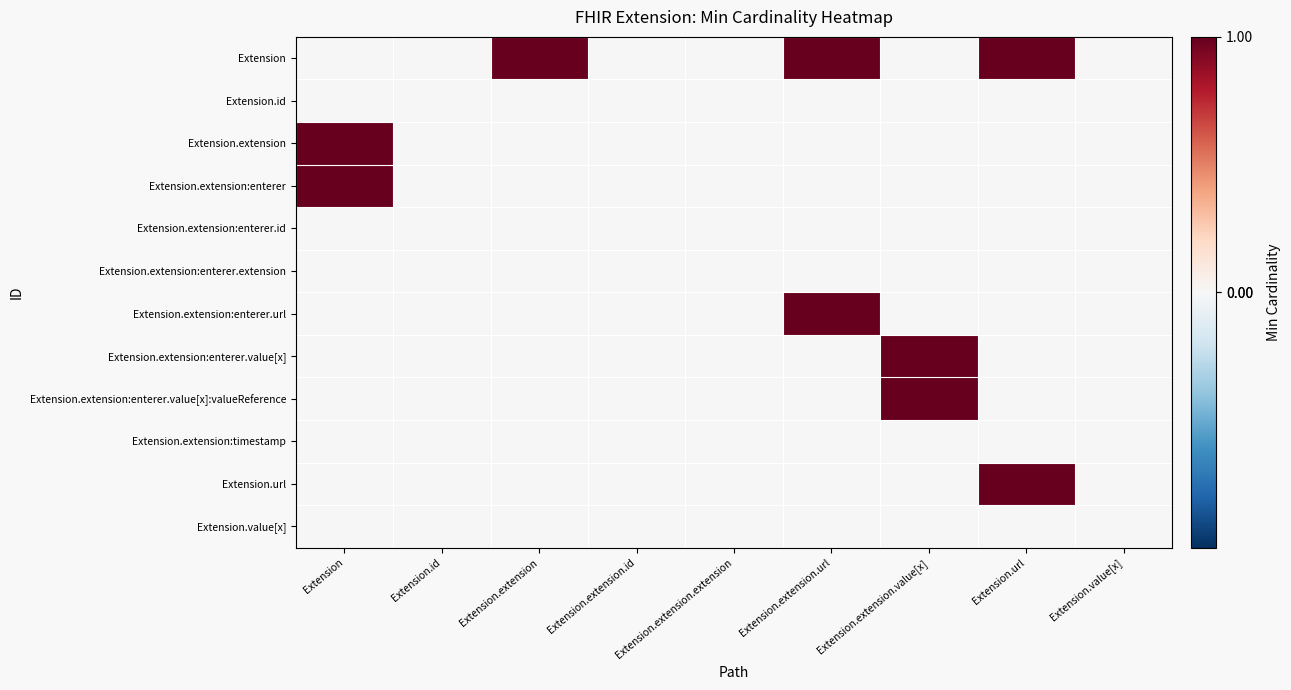

Reading right to left, what are all the values shown in this chart?

Extension: Extension.value[x]=0	Extension.url=1	Extension.extension.value[x]=0	Extension.extension.url=1	Extension.extension.extension=0	Extension.extension.id=0	Extension.extension=1	Extension.id=0	Extension=0
Extension.id: Extension.value[x]=0	Extension.url=0	Extension.extension.value[x]=0	Extension.extension.url=0	Extension.extension.extension=0	Extension.extension.id=0	Extension.extension=0	Extension.id=0	Extension=0
Extension.extension: Extension.value[x]=0	Extension.url=0	Extension.extension.value[x]=0	Extension.extension.url=0	Extension.extension.extension=0	Extension.extension.id=0	Extension.extension=0	Extension.id=0	Extension=1
Extension.extension:enterer: Extension.value[x]=0	Extension.url=0	Extension.extension.value[x]=0	Extension.extension.url=0	Extension.extension.extension=0	Extension.extension.id=0	Extension.extension=0	Extension.id=0	Extension=1
Extension.extension:enterer.id: Extension.value[x]=0	Extension.url=0	Extension.extension.value[x]=0	Extension.extension.url=0	Extension.extension.extension=0	Extension.extension.id=0	Extension.extension=0	Extension.id=0	Extension=0
Extension.extension:enterer.extension: Extension.value[x]=0	Extension.url=0	Extension.extension.value[x]=0	Extension.extension.url=0	Extension.extension.extension=0	Extension.extension.id=0	Extension.extension=0	Extension.id=0	Extension=0
Extension.extension:enterer.url: Extension.value[x]=0	Extension.url=0	Extension.extension.value[x]=0	Extension.extension.url=1	Extension.extension.extension=0	Extension.extension.id=0	Extension.extension=0	Extension.id=0	Extension=0
Extension.extension:enterer.value[x]: Extension.value[x]=0	Extension.url=0	Extension.extension.value[x]=1	Extension.extension.url=0	Extension.extension.extension=0	Extension.extension.id=0	Extension.extension=0	Extension.id=0	Extension=0
Extension.extension:enterer.value[x]:valueReference: Extension.value[x]=0	Extension.url=0	Extension.extension.value[x]=1	Extension.extension.url=0	Extension.extension.extension=0	Extension.extension.id=0	Extension.extension=0	Extension.id=0	Extension=0
Extension.extension:timestamp: Extension.value[x]=0	Extension.url=0	Extension.extension.value[x]=0	Extension.extension.url=0	Extension.extension.extension=0	Extension.extension.id=0	Extension.extension=0	Extension.id=0	Extension=0
Extension.url: Extension.value[x]=0	Extension.url=1	Extension.extension.value[x]=0	Extension.extension.url=0	Extension.extension.extension=0	Extension.extension.id=0	Extension.extension=0	Extension.id=0	Extension=0
Extension.value[x]: Extension.value[x]=0	Extension.url=0	Extension.extension.value[x]=0	Extension.extension.url=0	Extension.extension.extension=0	Extension.extension.id=0	Extension.extension=0	Extension.id=0	Extension=0